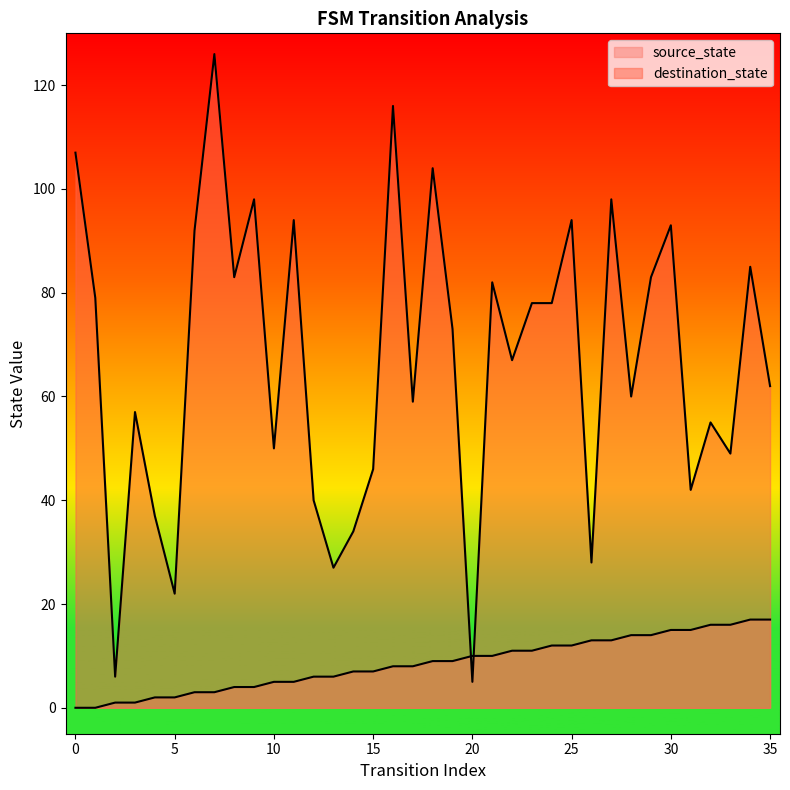

Reading left to right, transcribe all the data shown in this chart.

source_state: 0=0	1=0	2=1	3=1	4=2	5=2	6=3	7=3	8=4	9=4	10=5	11=5	12=6	13=6	14=7	15=7	16=8	17=8	18=9	19=9	20=10	21=10	22=11	23=11	24=12	25=12	26=13	27=13	28=14	29=14	30=15	31=15	32=16	33=16	34=17	35=17
destination_state: 0=107	1=79	2=6	3=57	4=37	5=22	6=92	7=126	8=83	9=98	10=50	11=94	12=40	13=27	14=34	15=46	16=116	17=59	18=104	19=73	20=5	21=82	22=67	23=78	24=78	25=94	26=28	27=98	28=60	29=83	30=93	31=42	32=55	33=49	34=85	35=62